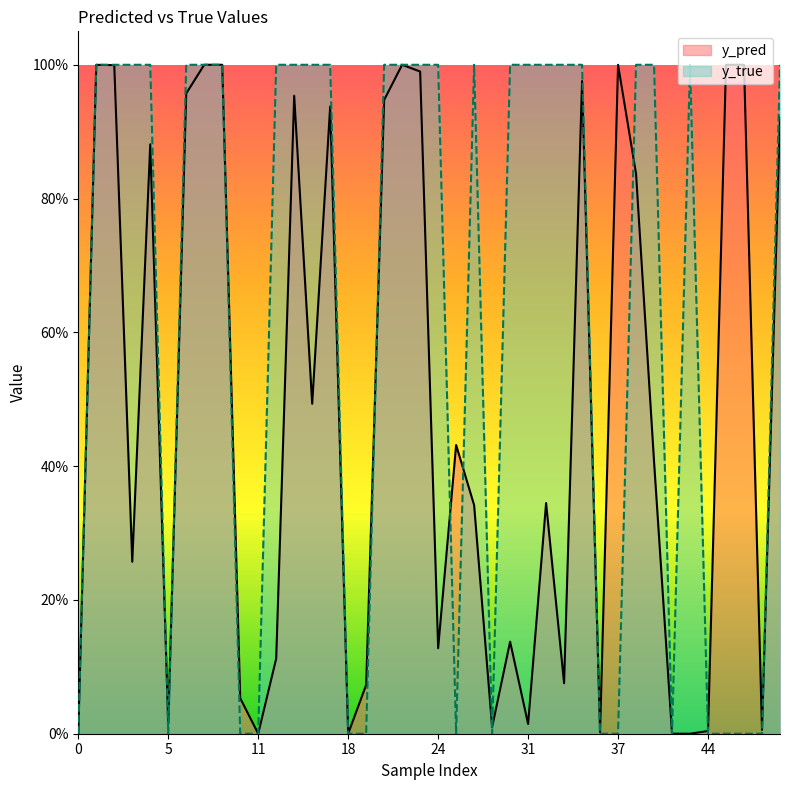

How many interior local peaks does the y_true series have?

5